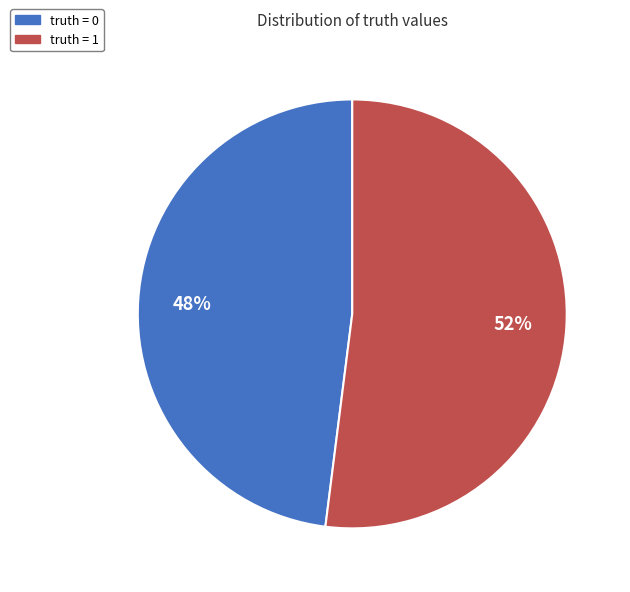

Is there any slice that represents more than half of the pie?

Yes